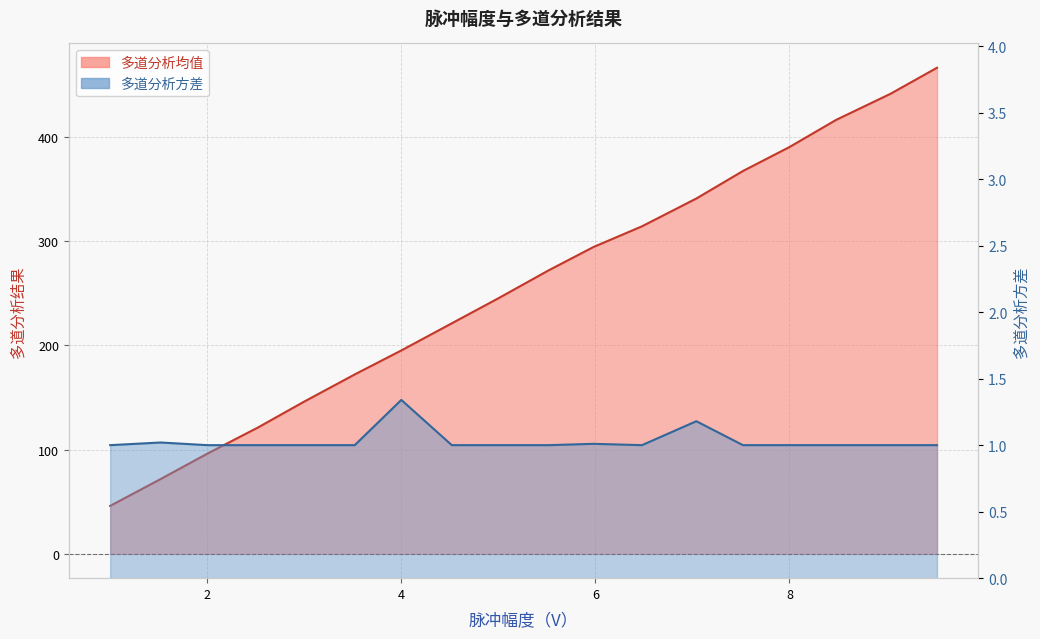

What is the value of the 多道分析方差 point at the 6th from the left?

1.0